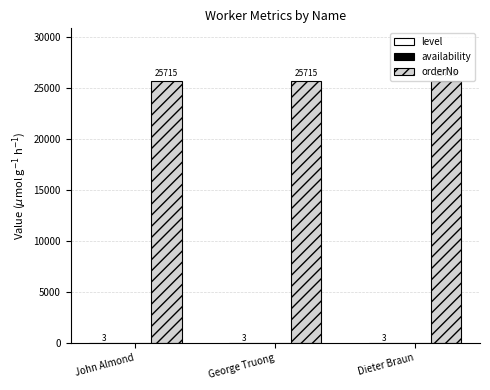

True or false: orderNo has a value of 8638 at Dieter Braun.

False